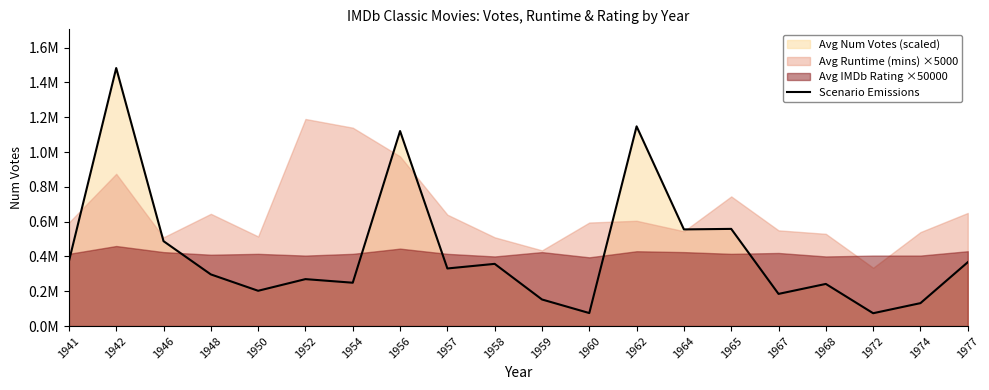

List the labels in order of value, smallest first.

1972, 1960, 1974, 1959, 1967, 1950, 1968, 1954, 1952, 1948, 1957, 1958, 1977, 1941, 1946, 1964, 1965, 1956, 1962, 1942